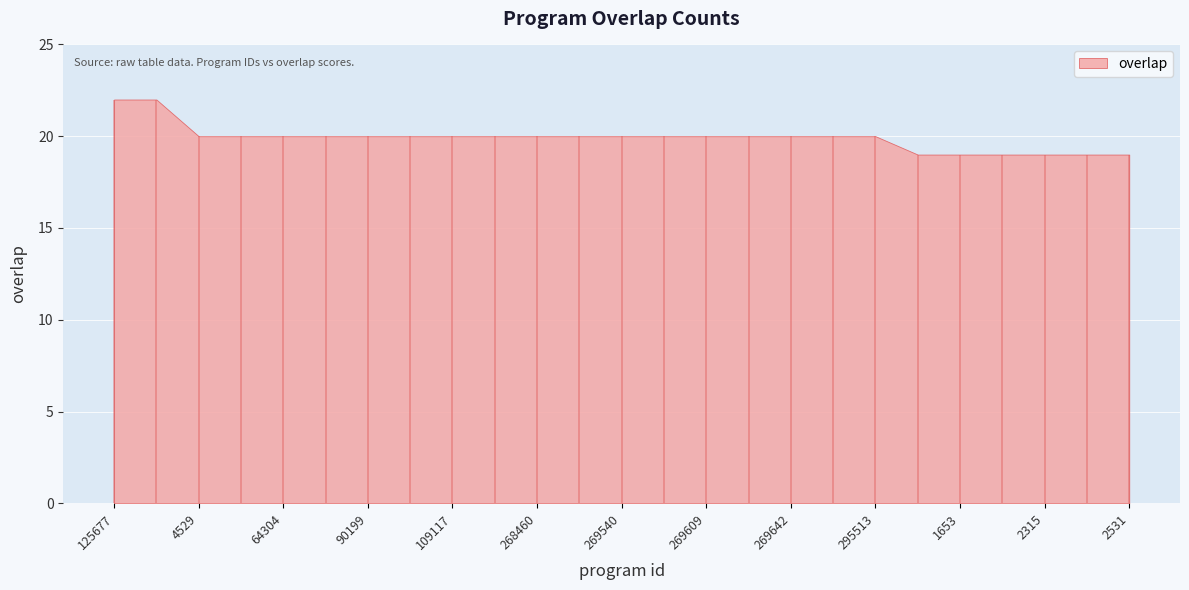

How many distinct data groups are displayed?

1